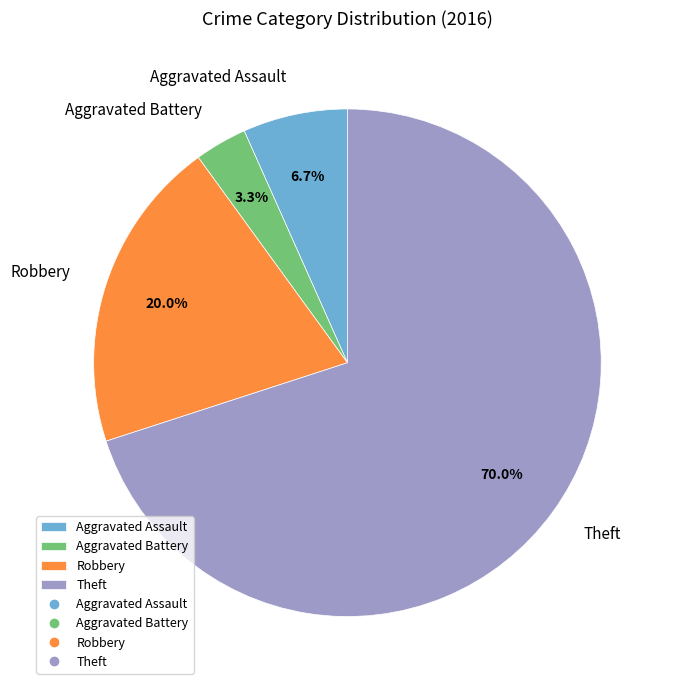

What portion of the pie excludes Robbery?

80.0%